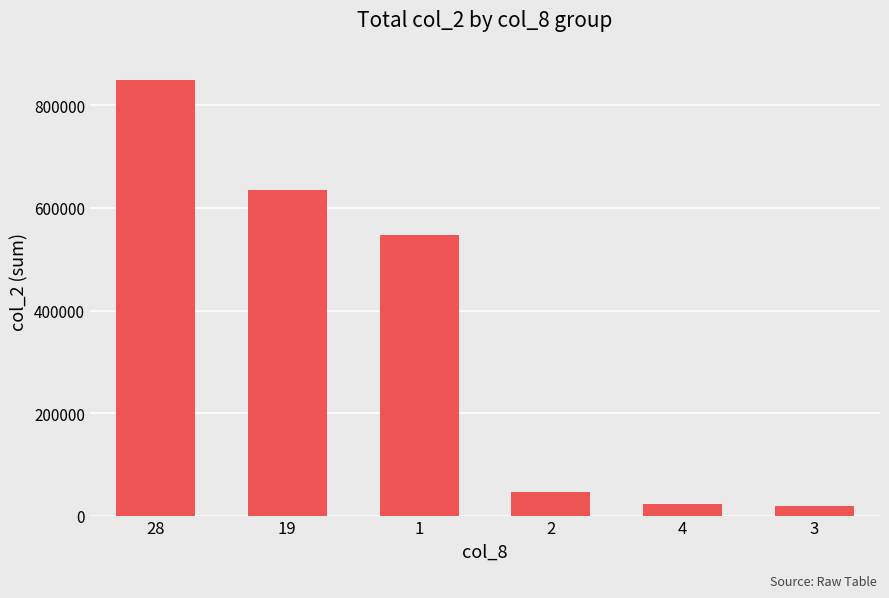

What value does the data have at 2?

46130